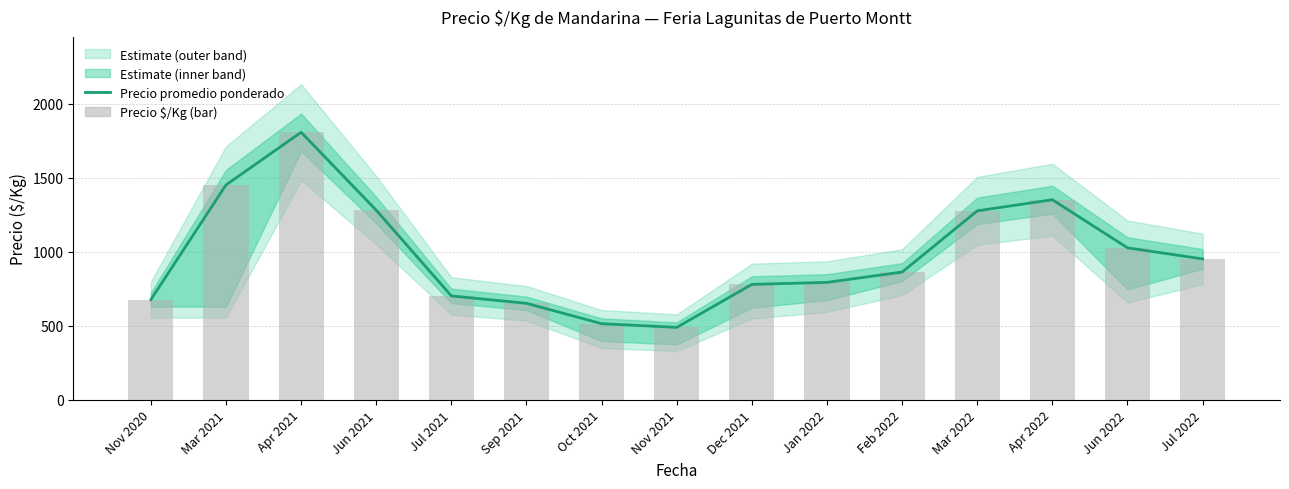

Reading left to right, list all the values displayed in this chart.

Precio promedio ponderado: 675.0	1450.0	1805.7	1279.2	700.0	650.0	512.5	487.5	778.0	791.5	861.0	1275.0	1350.0	1025.0	950.0
Precio $/Kg (bar): 675.0	1450.0	1805.7	1279.2	700.0	650.0	512.5	487.5	778.0	791.5	861.0	1275.0	1350.0	1025.0	950.0